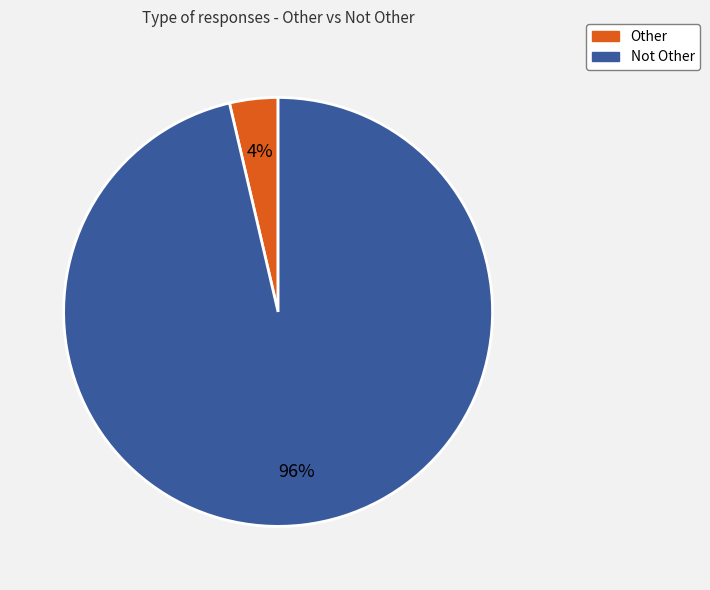

To the nearest percent, what is the combined percentage of Other and Not Other?

100%